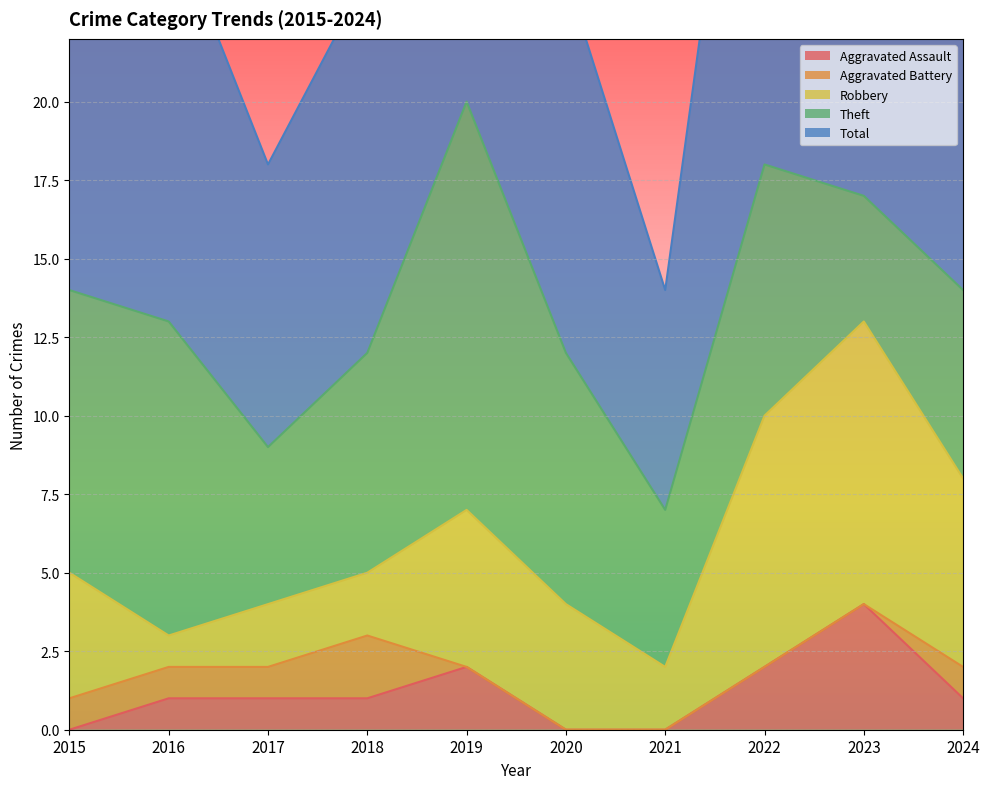

Which series has the largest total across all categories?

Total